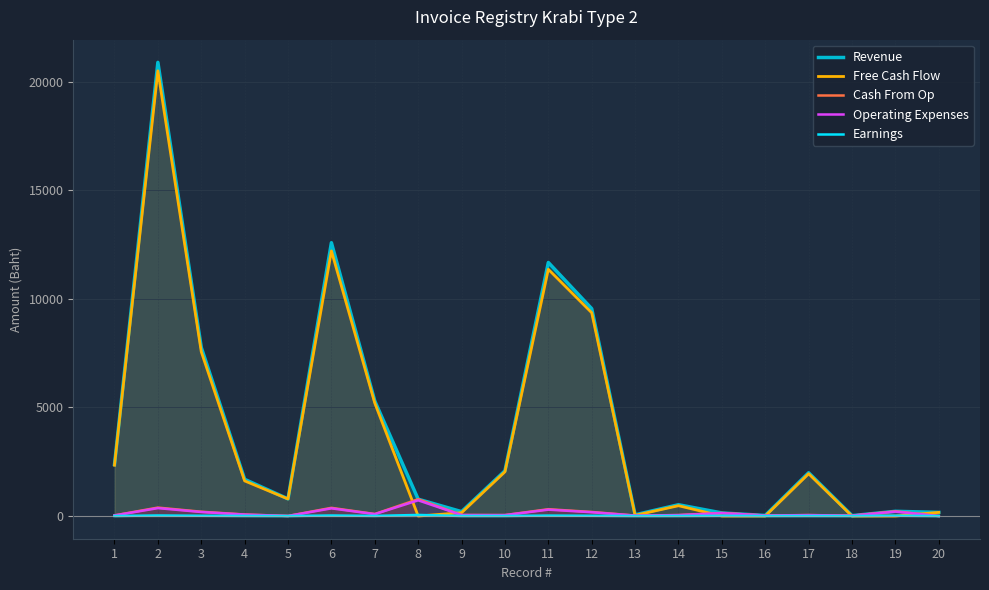

True or false: Earnings has a value of 1.8 at 17.

False